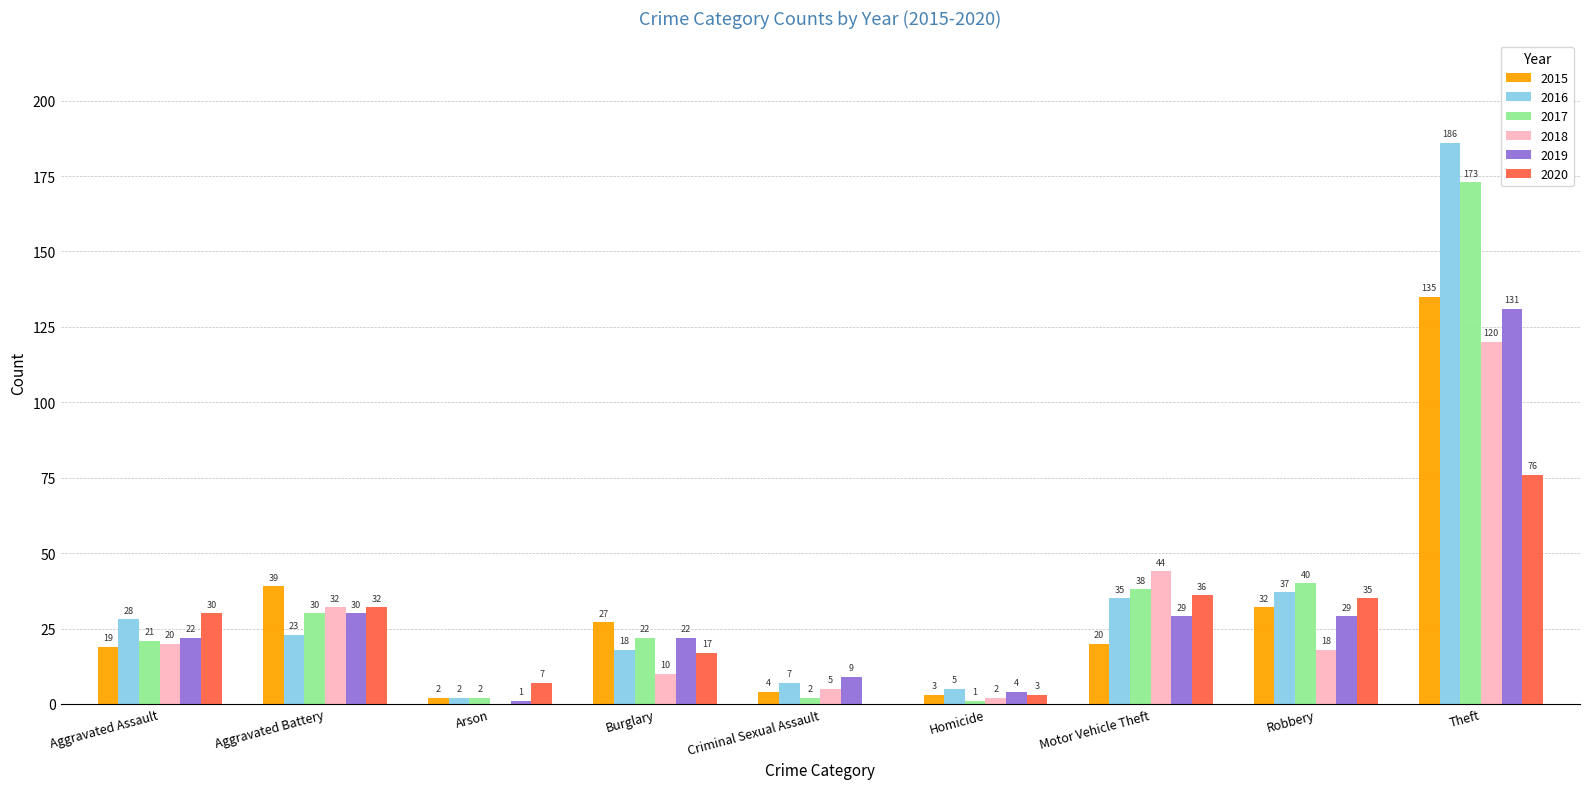

At which category is the sum across all series the highest?

Theft